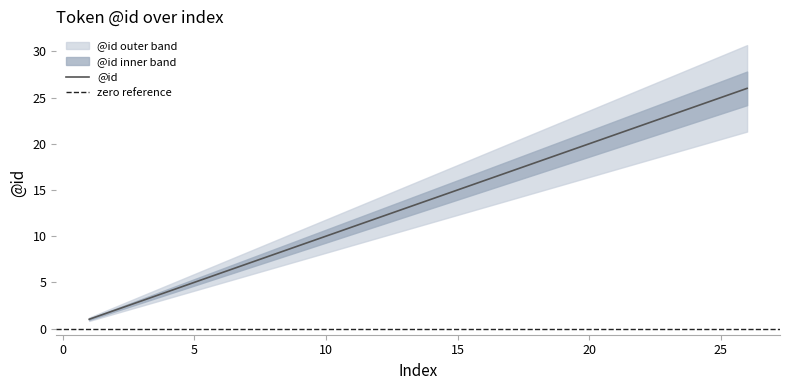

Reading left to right, what are all the values shown in this chart?

1=1	2=2	3=3	4=4	5=5	6=6	7=7	8=8	9=9	10=10	11=11	12=12	13=13	14=14	15=15	16=16	17=17	18=18	19=19	20=20	21=21	22=22	23=23	24=24	25=25	26=26